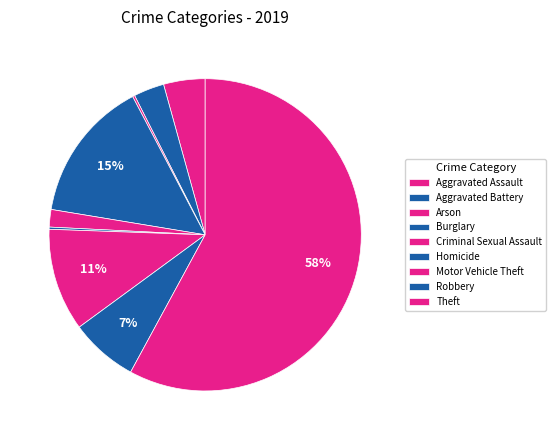

What is the ratio of the value at Theft to the value at Robbery?

8.3